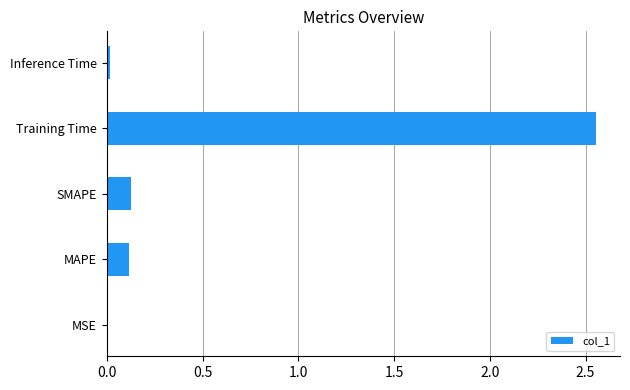

Is it true that the value at Inference Time is 0.0?

True